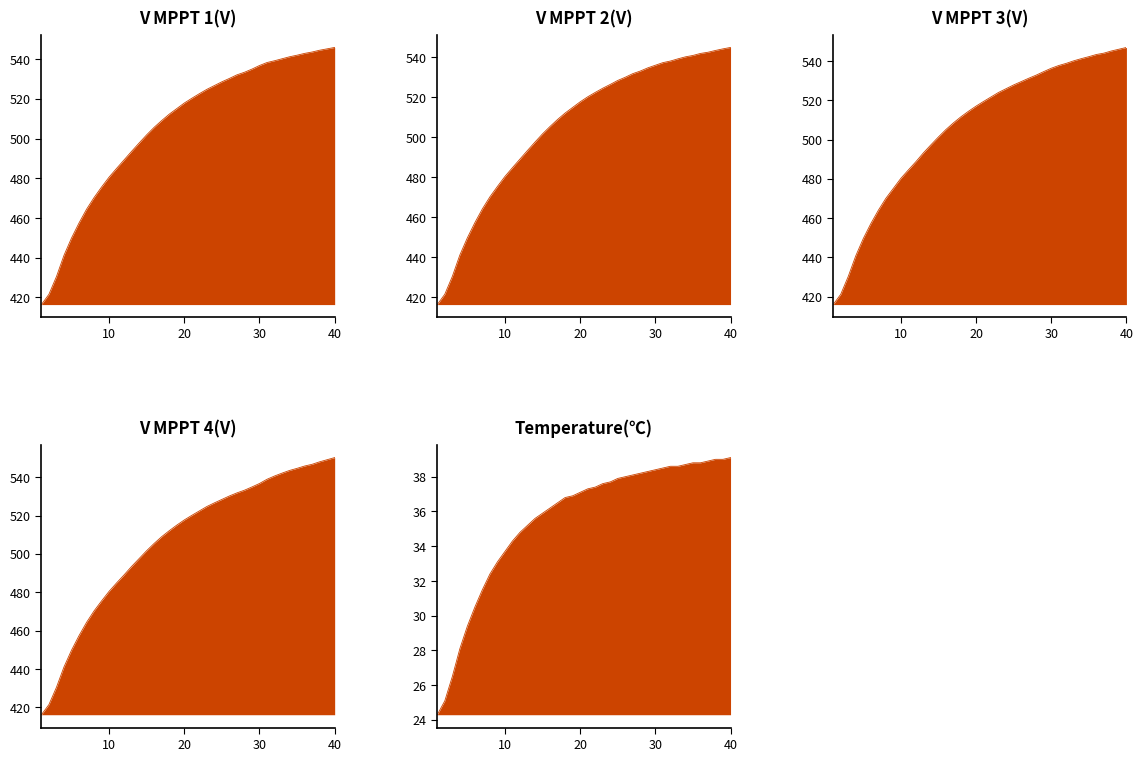

How many lines are shown in the chart?

5